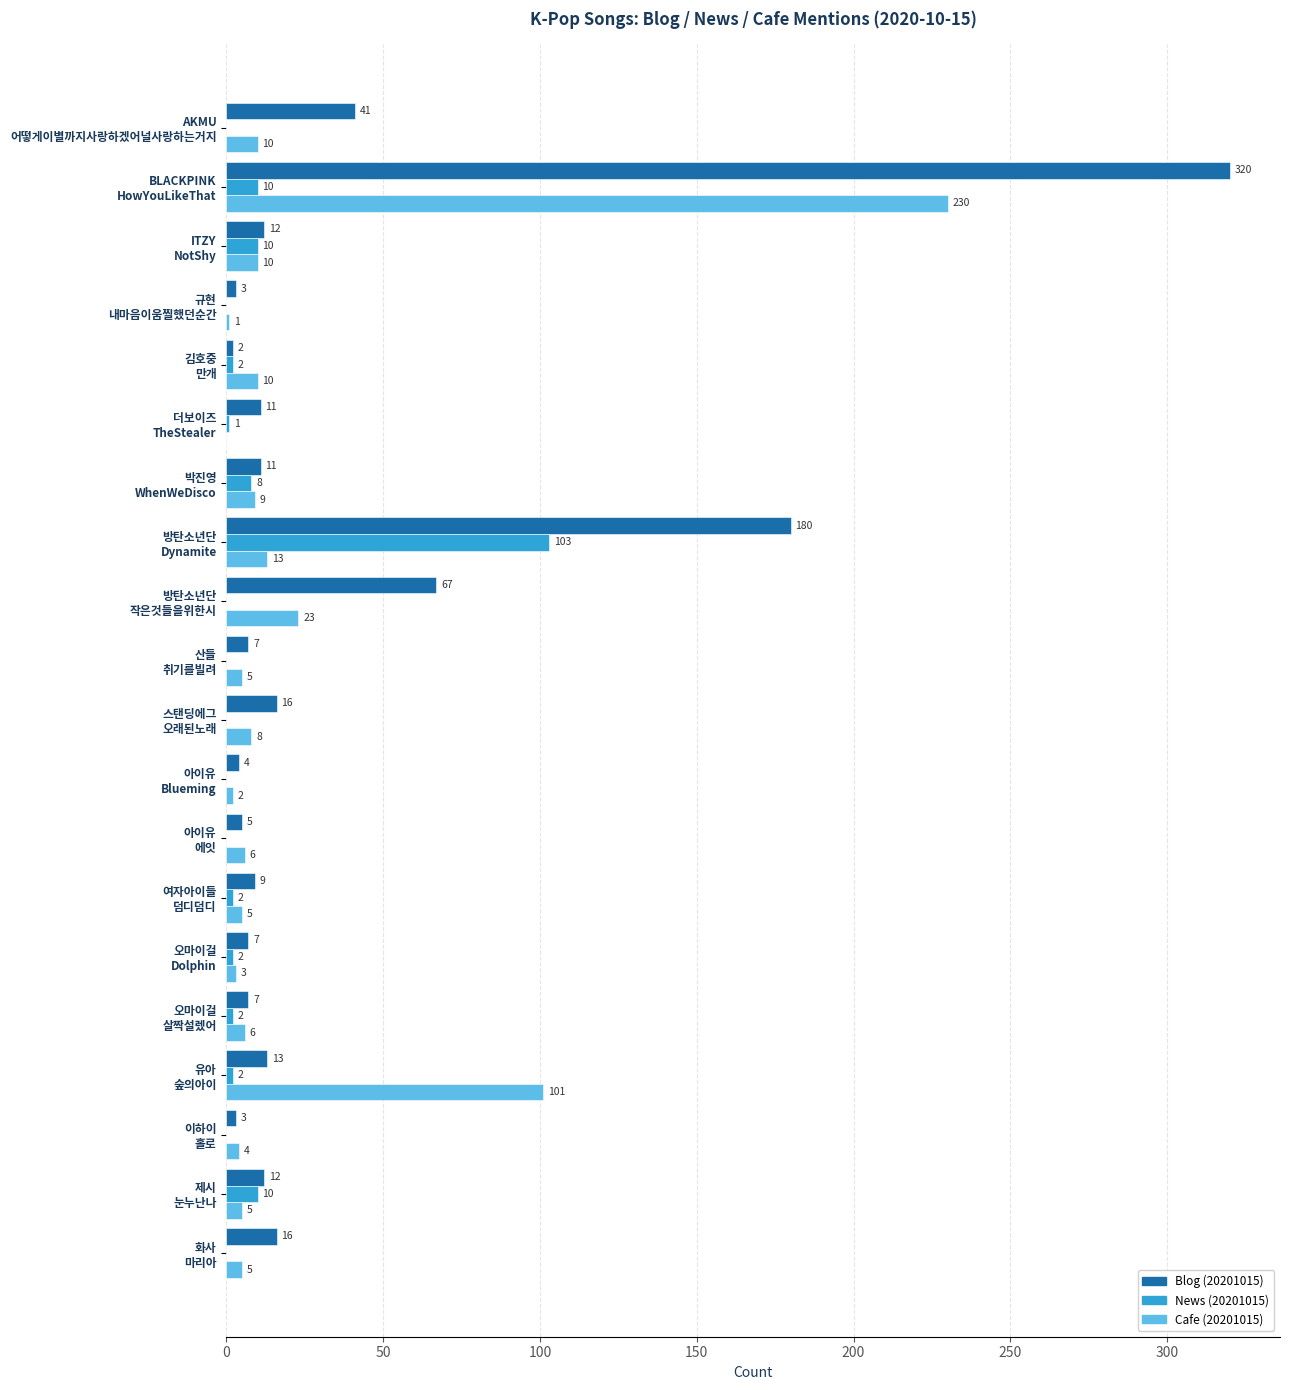

How many categories are shown in the chart?

20